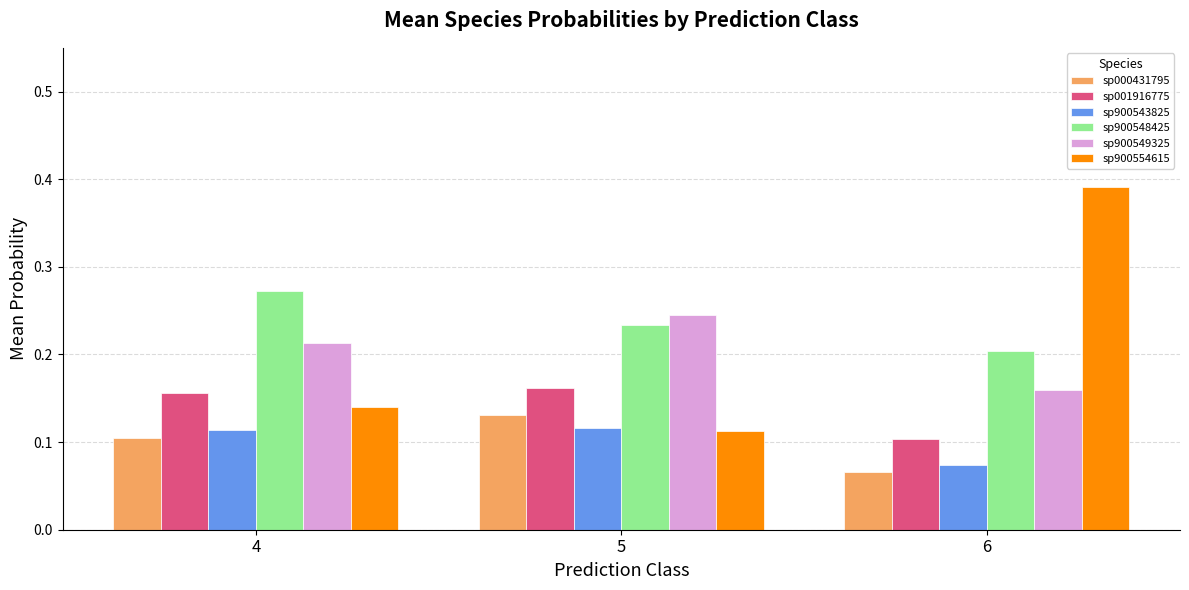

Which label corresponds to the smallest value in the chart?

6